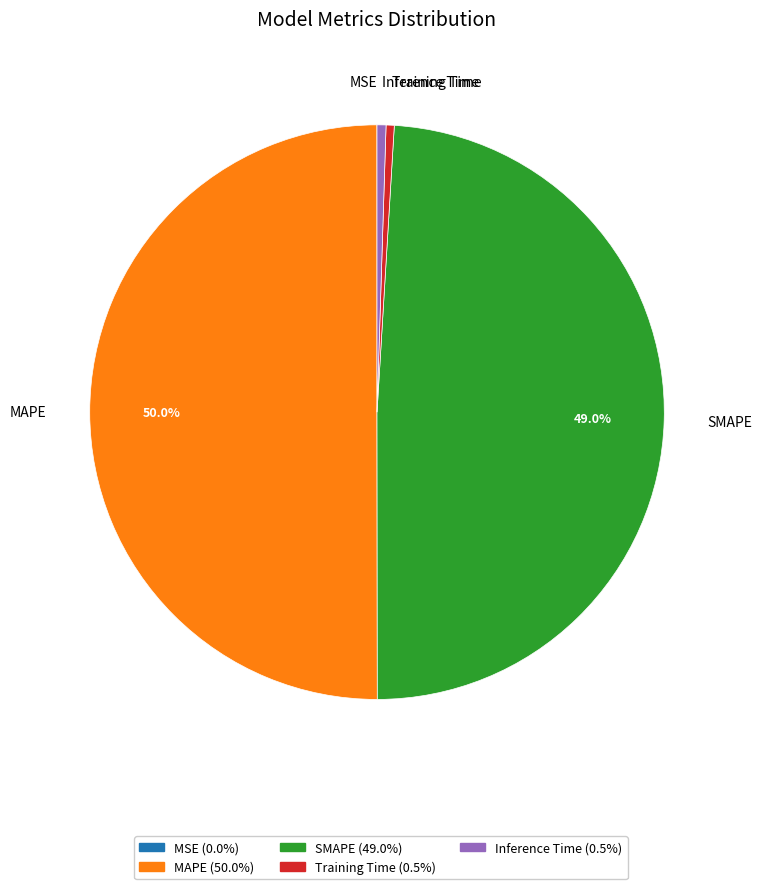

The Inference Time slice represents 11% of the pie. True or false?

False